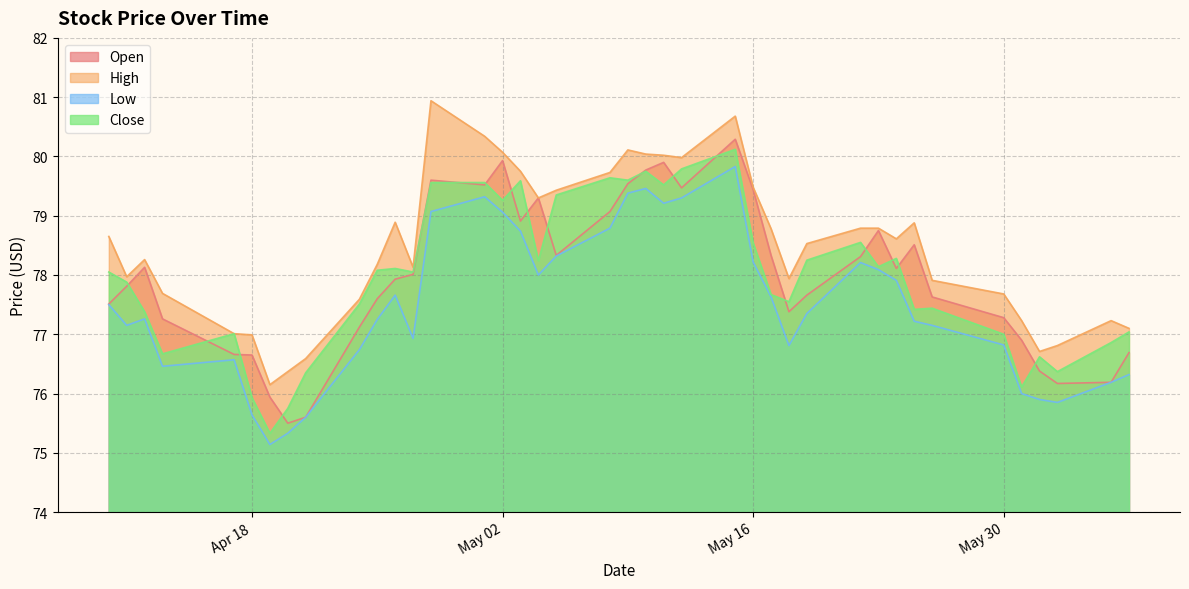

True or false: Open has a value of 77.8 at 2017-04-11.

True